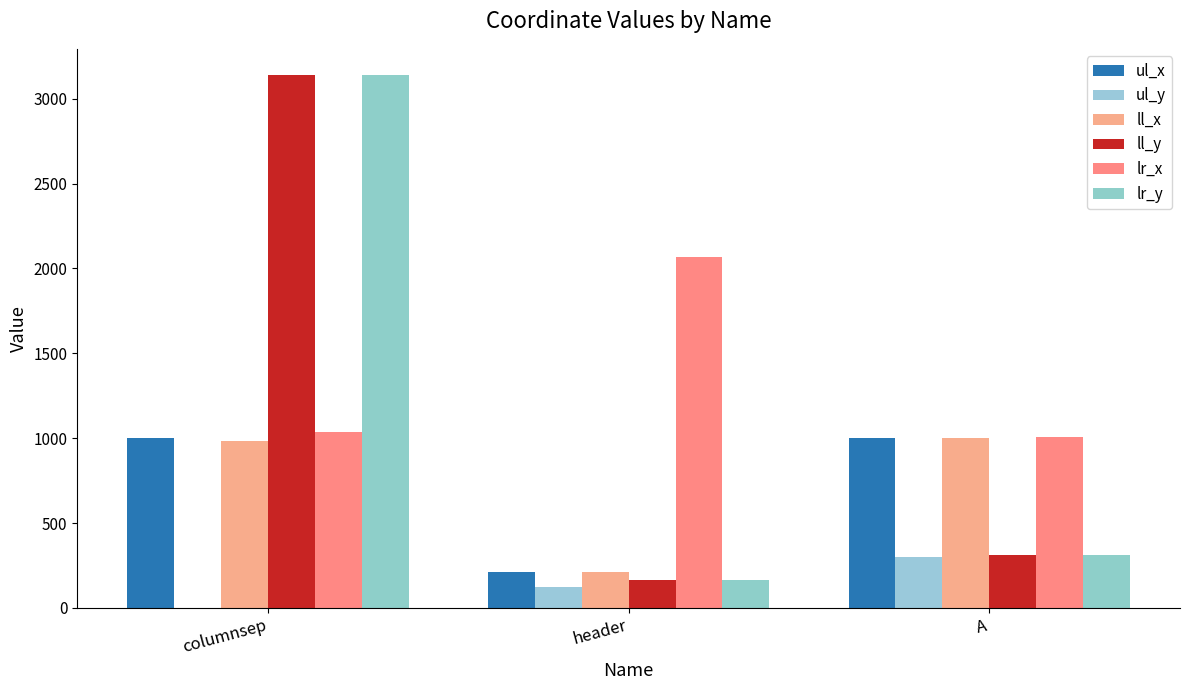

What are all the series names shown in the legend?

ul_x, ul_y, ll_x, ll_y, lr_x, lr_y